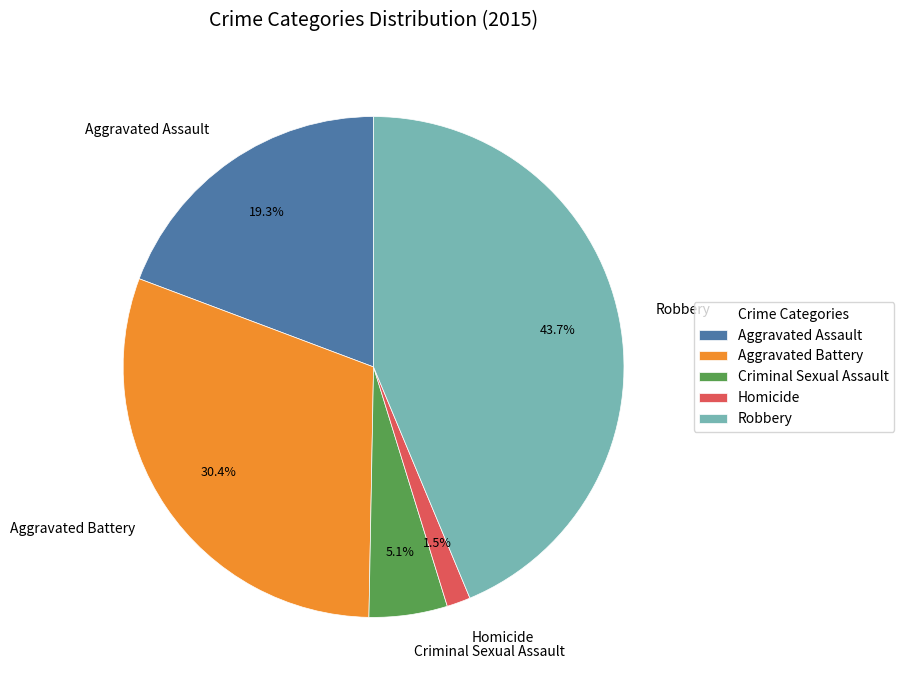

To the nearest percent, what is the combined percentage of Aggravated Battery and Robbery?

74%